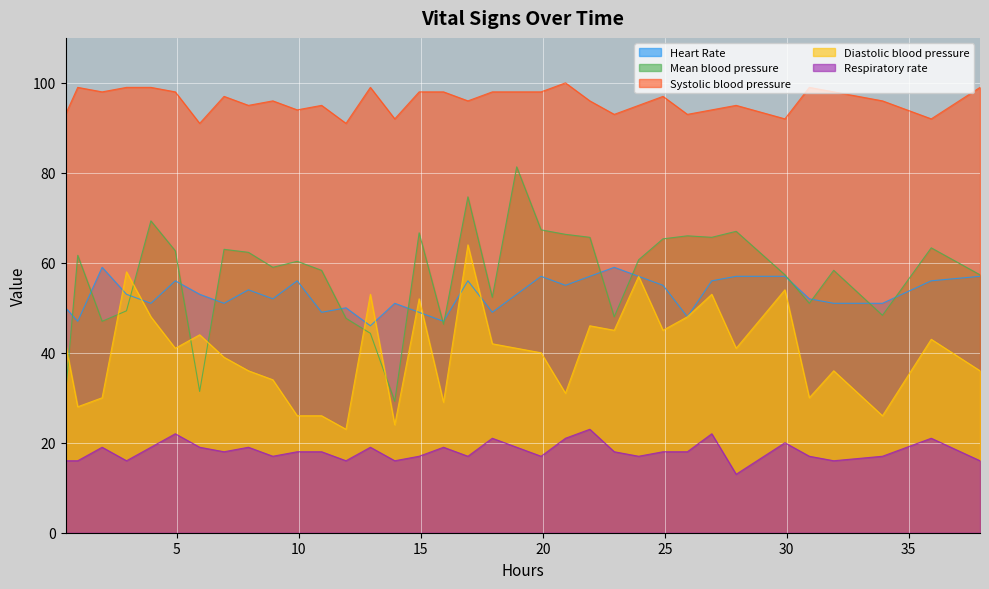

True or false: Heart Rate and Systolic blood pressure cross at least once.

False